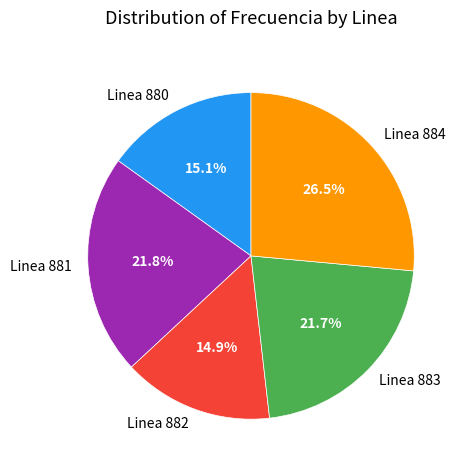

Approximately how many times larger is the value at Linea 881 compared to Linea 882?

1.5